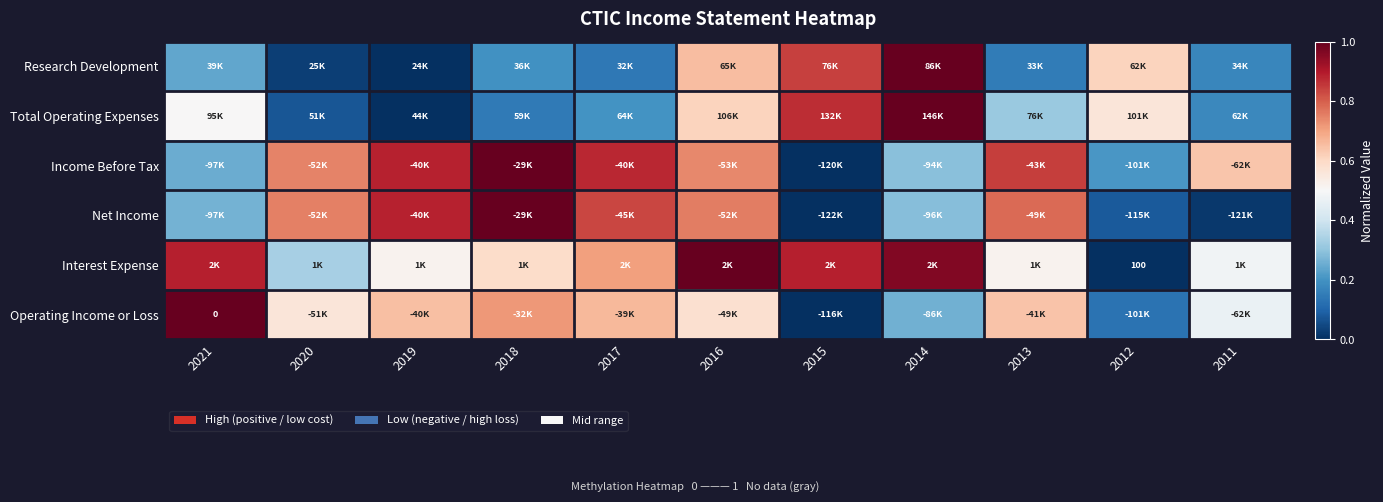

The value of Interest Expense at 2017 is 0.7. True or false?

True